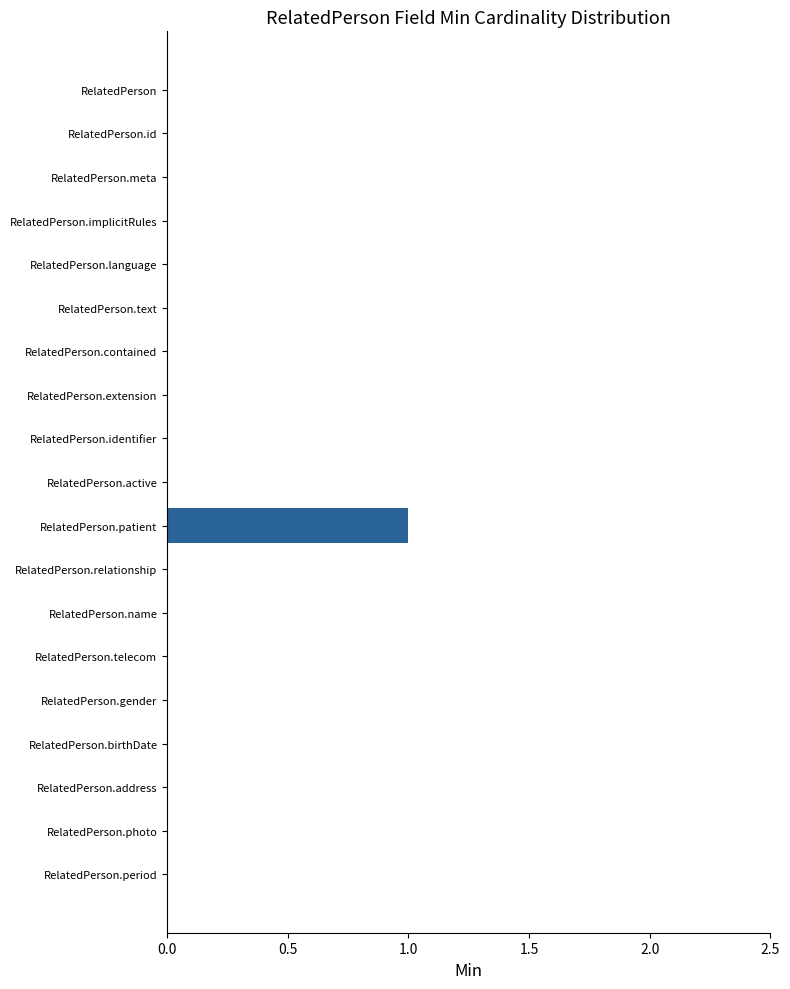

Are the bars grouped side by side (vs. stacked)?

No